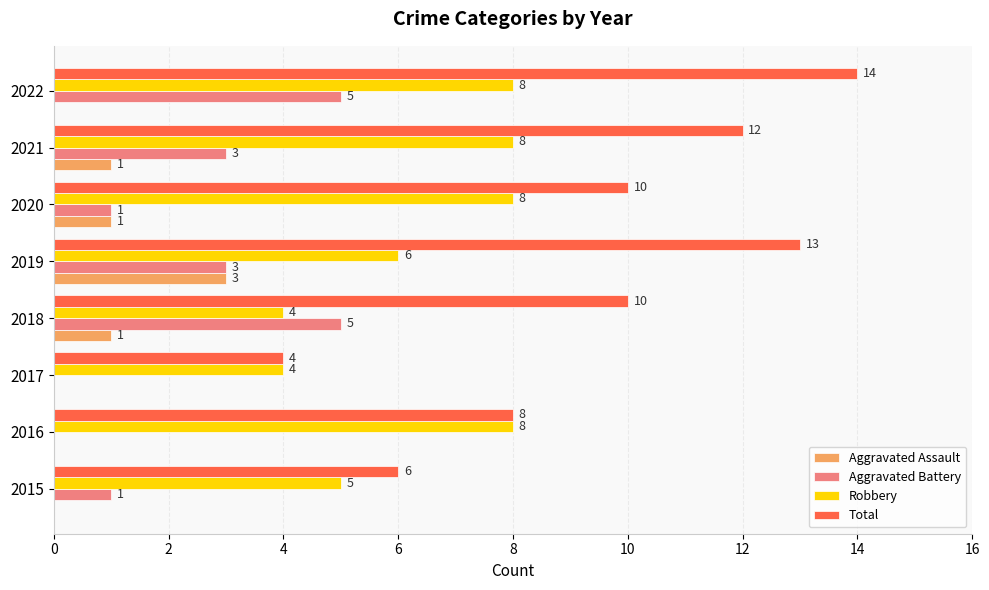

What is the sum of the Aggravated Assault values at 2019 and 2015?

3